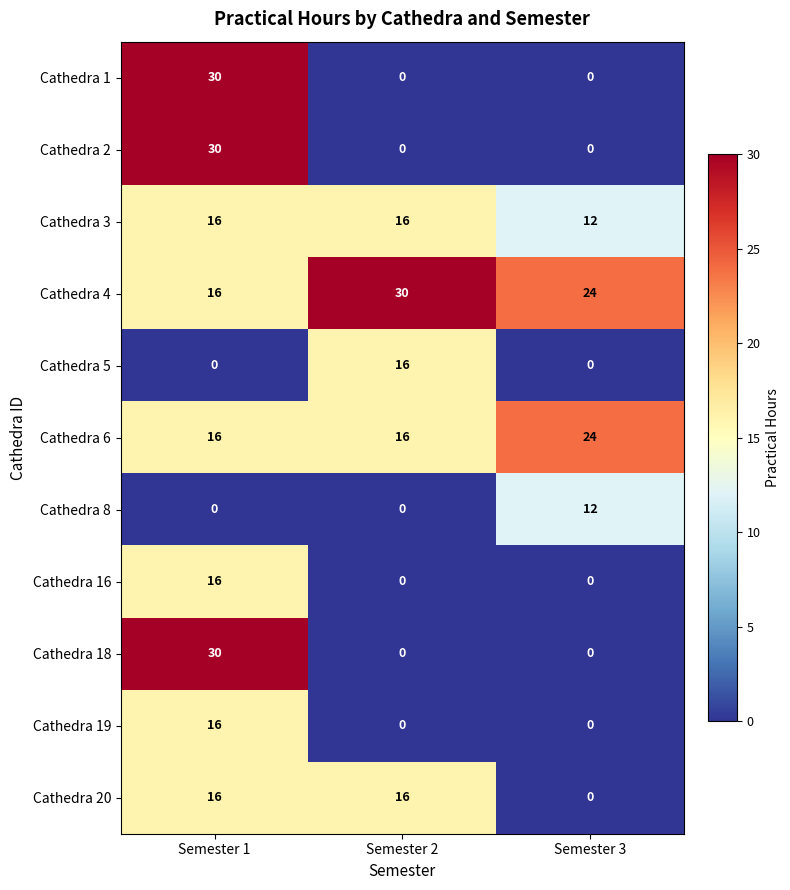

Where is Cathedra 4 nearest to the value 23?

Semester 3